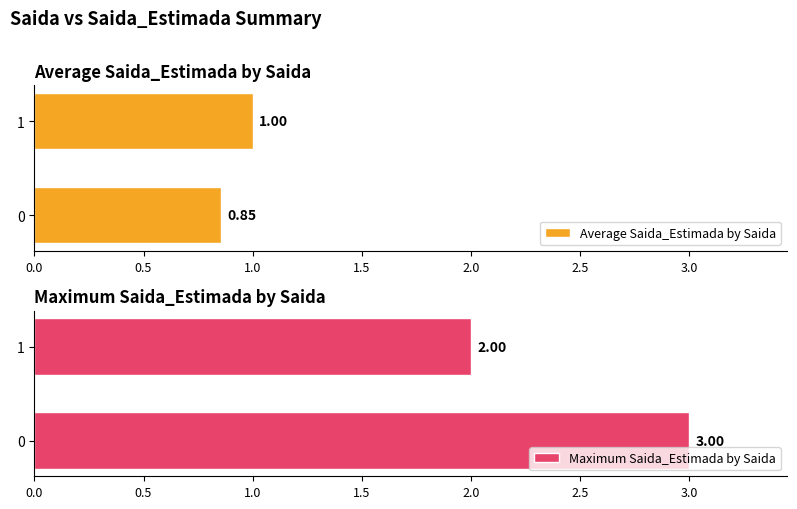

The Average Saida_Estimada by Saida series shows 1.0 at 1. True or false?

True